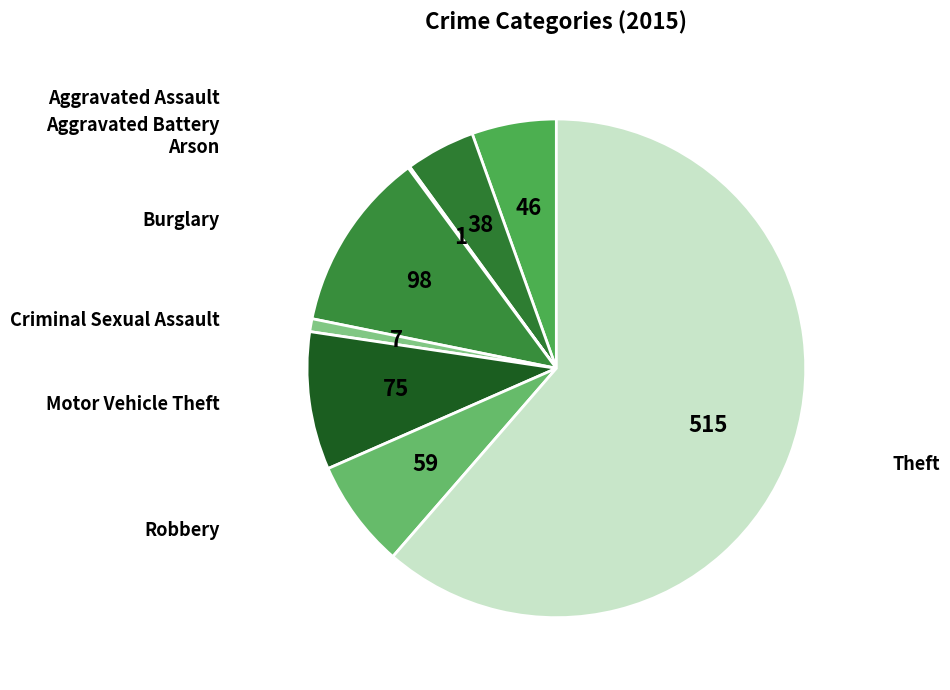

Which slice is the largest?

Theft